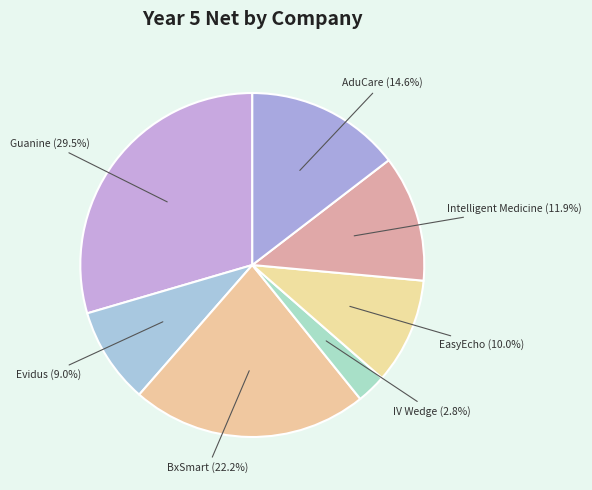

Rank the categories by value from lowest to highest.

IV Wedge, Evidus, EasyEcho, Intelligent Medicine, AduCare, BxSmart, Guanine